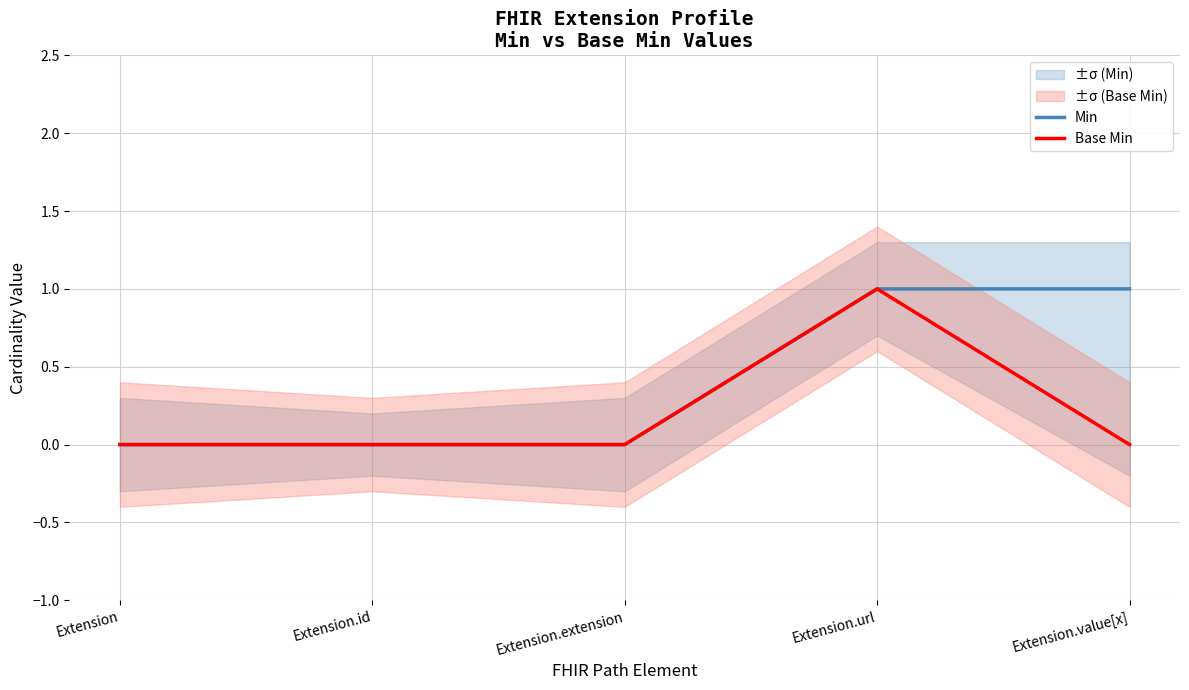

List the series in order of their overall mean, lowest first.

Base Min, Min